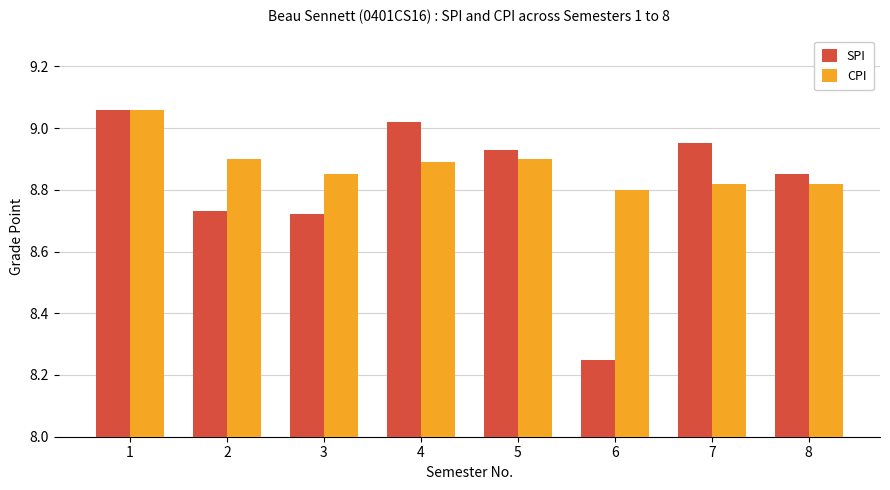

At how many categories does at least one series exceed 8?

8